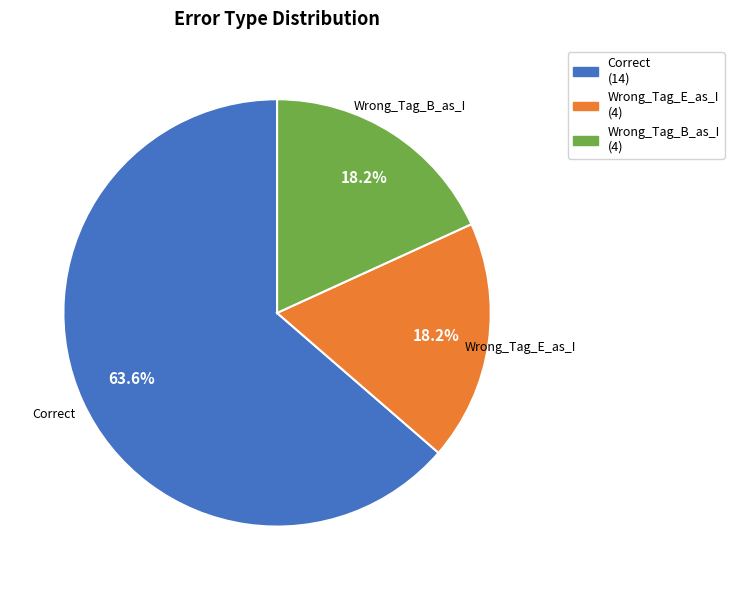

How many segments does this pie chart have?

3